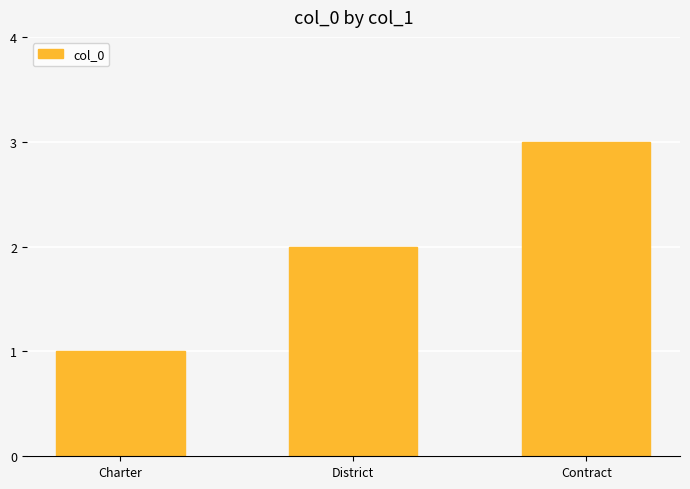

What is the sum of the values at District and Contract?

5